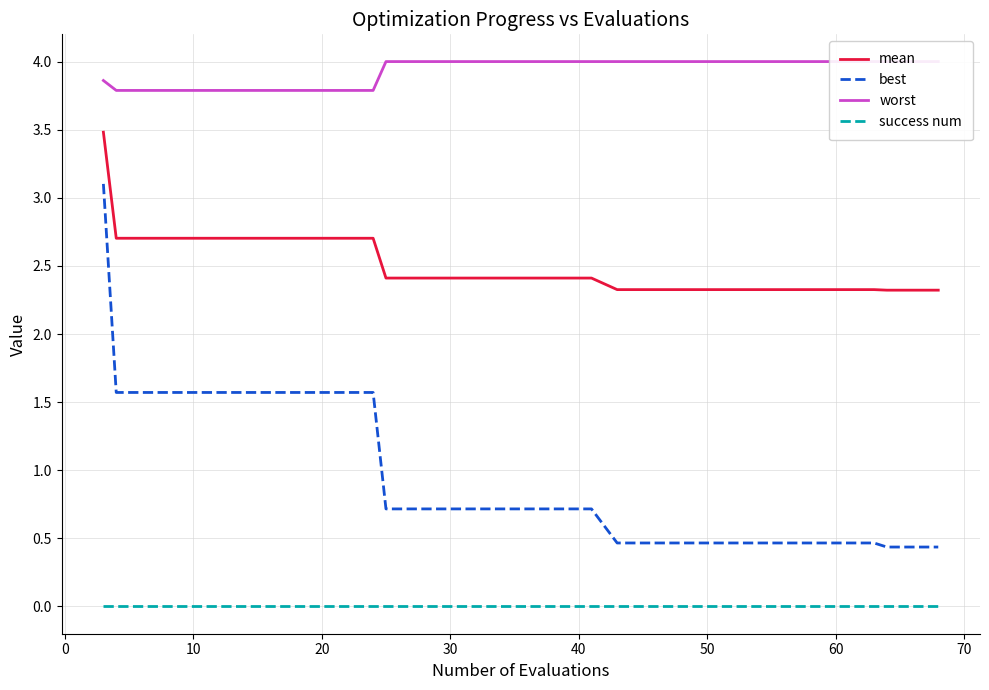

What is the value of the best point at the 10th from the left?

0.7